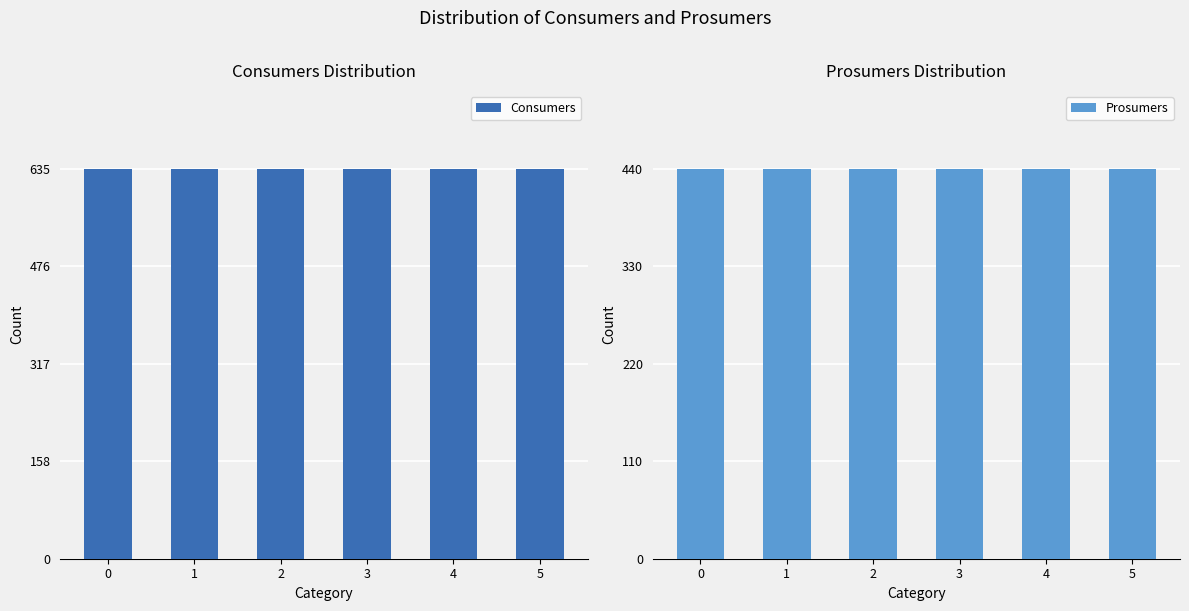

Reading left to right, transcribe all the data shown in this chart.

Consumers: 635	635	635	635	635	635
Prosumers: 440	440	440	440	440	440